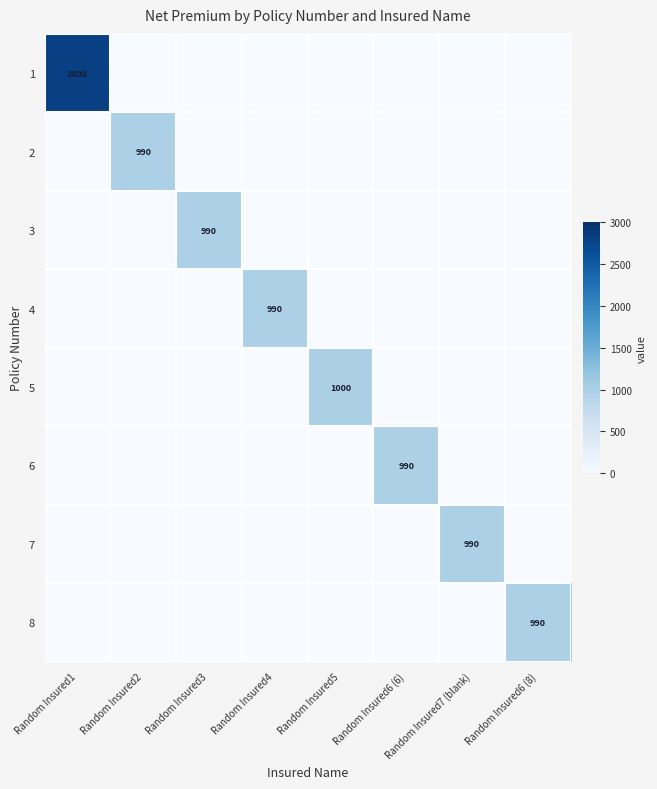

The value of 7 at Random Insured6 (6) is 0.0. True or false?

True